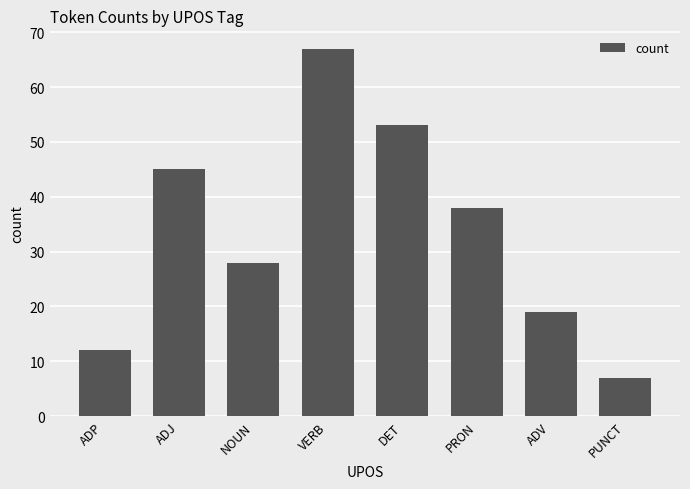

How many categories are shown in the chart?

8